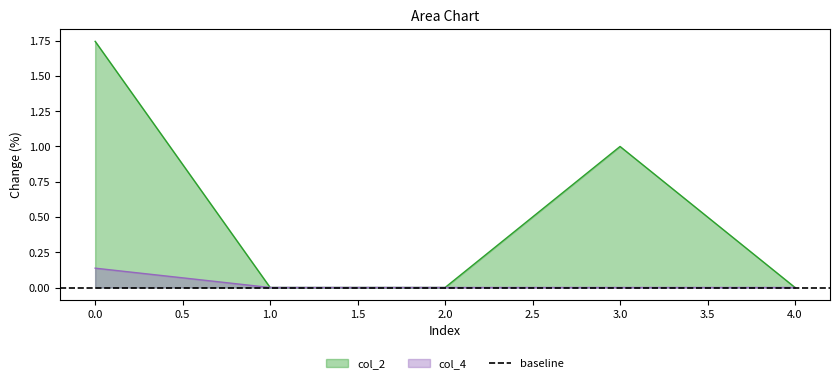

What is the average value of the col_2 series?

0.5